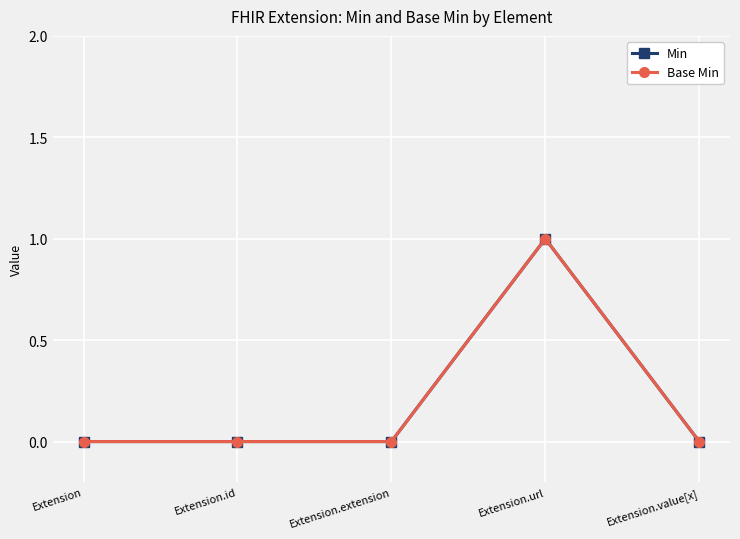

At which label does Min reach its peak?

Extension.url